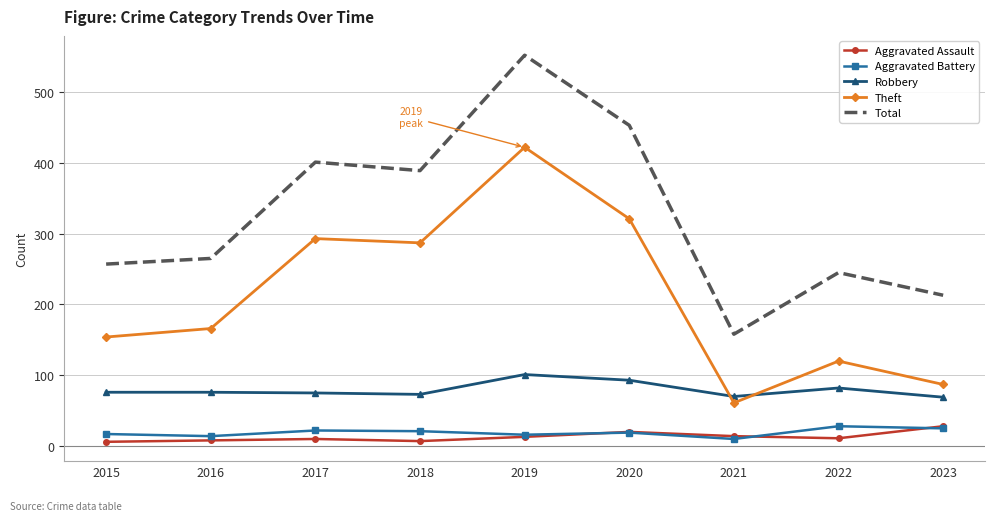

Which series has the widest spread of values?

Total